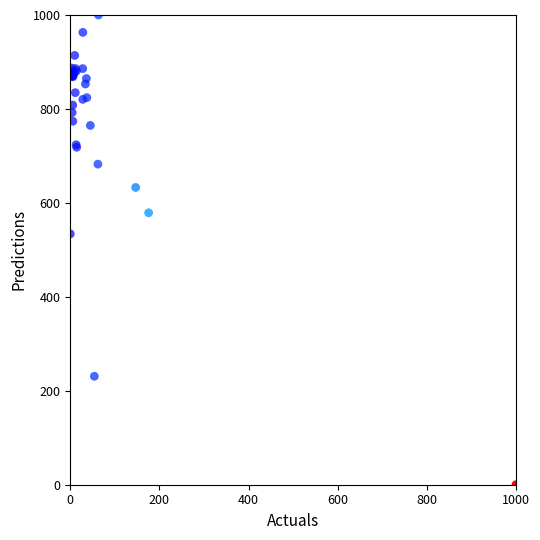

What Y value in the scatter plot is closest to 500?

534.1